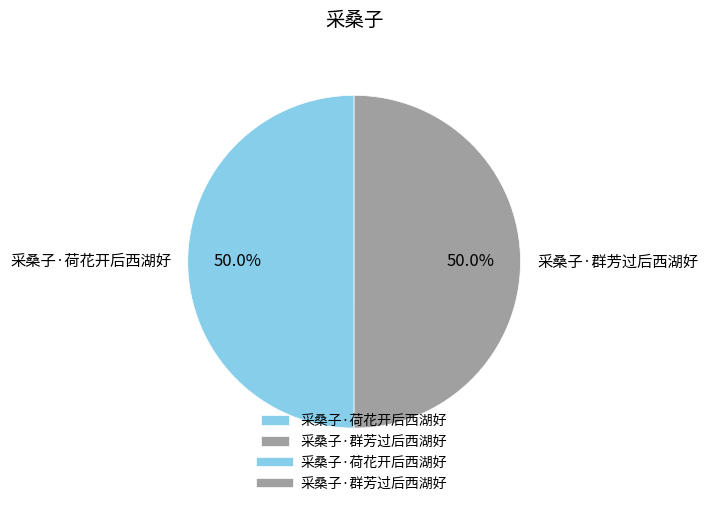

How many slices are in this pie chart?

2